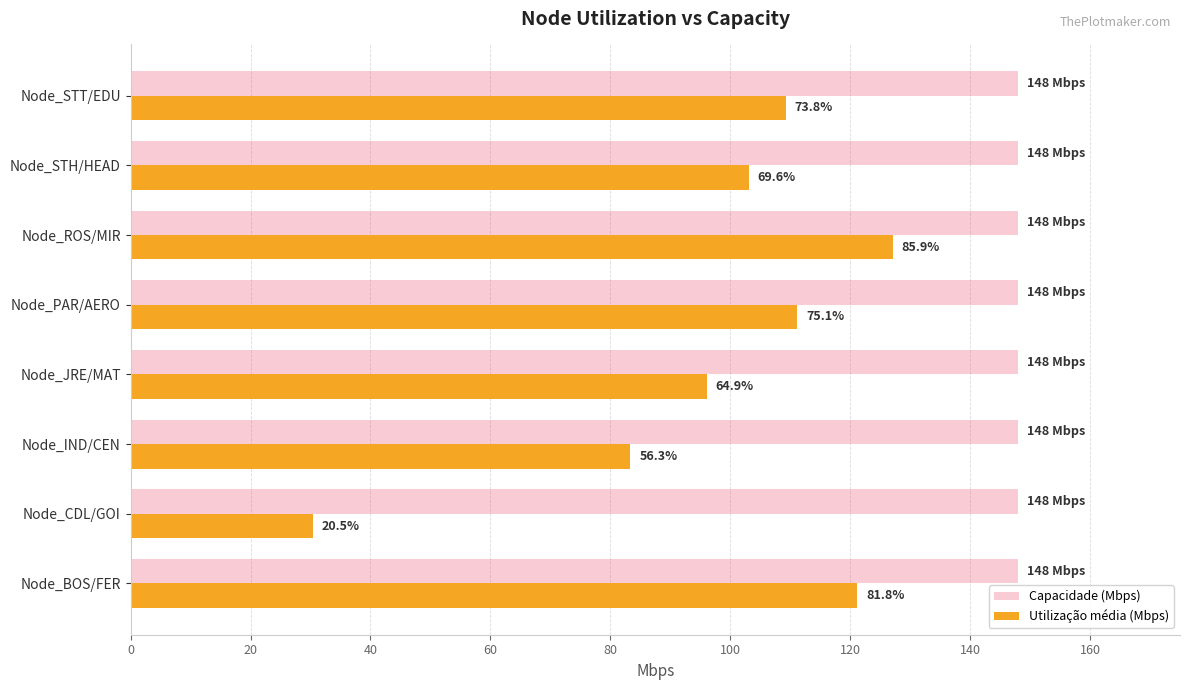

What are all the series names shown in the legend?

Capacidade (Mbps), Utilização média (Mbps)